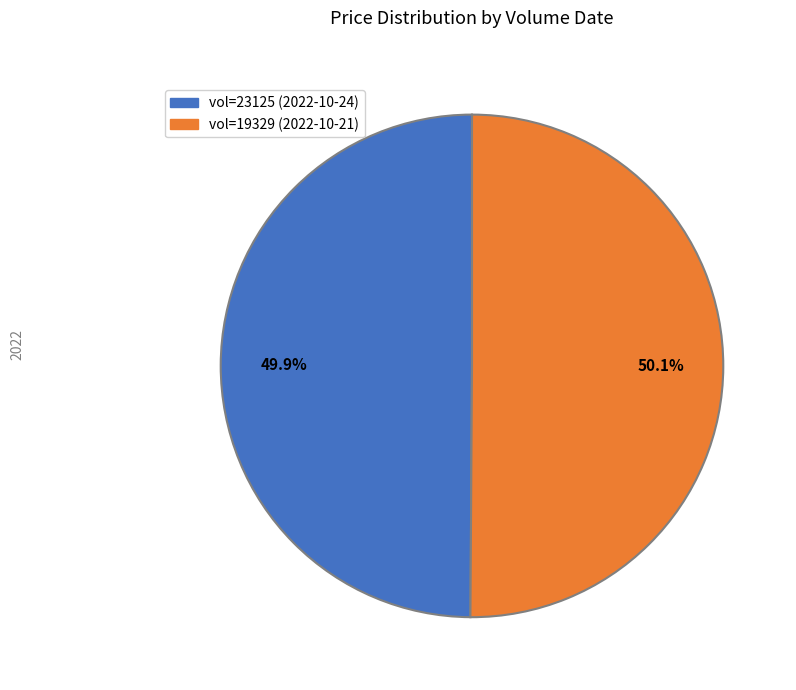

Does any single category account for the majority?

Yes